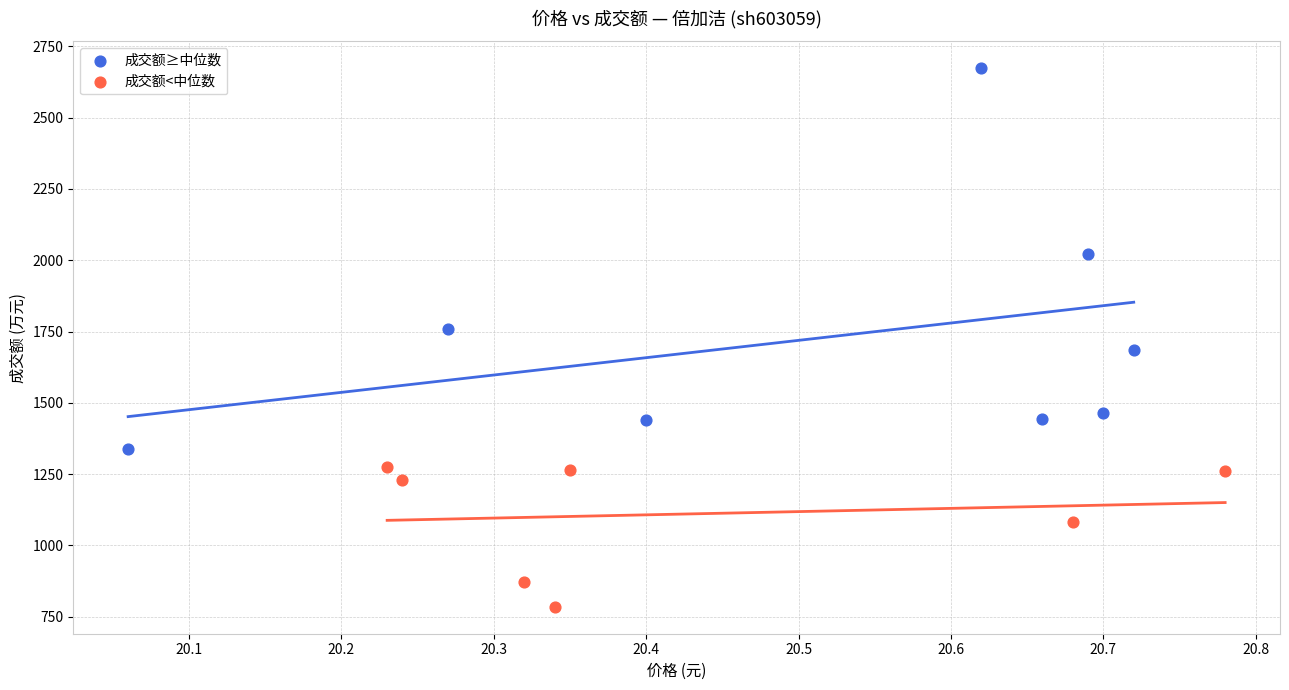

What are all the series names shown in the legend?

成交额≥中位数, 成交额<中位数